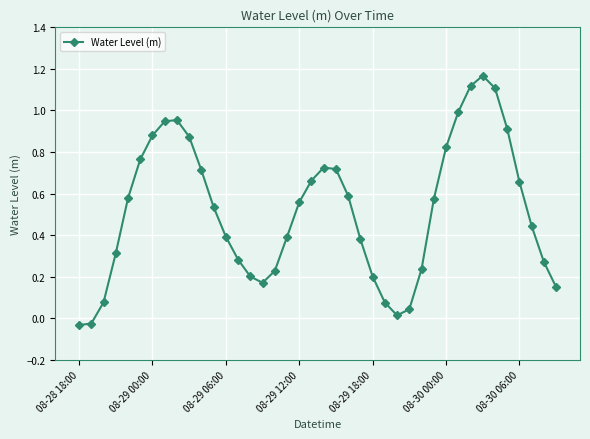

How many series are shown in this chart?

1